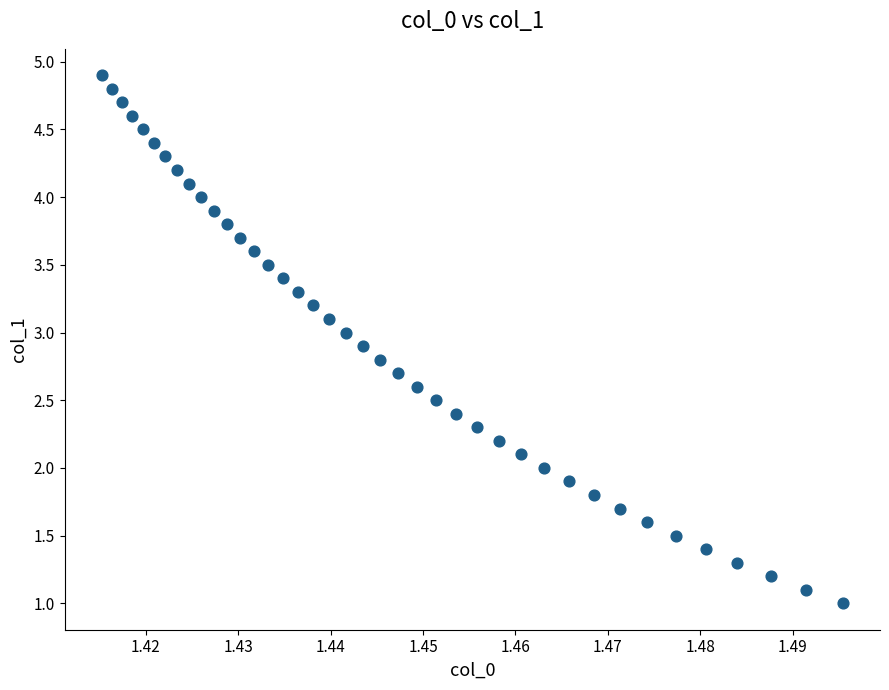

What is the range of Y values (max minus min)?

3.9